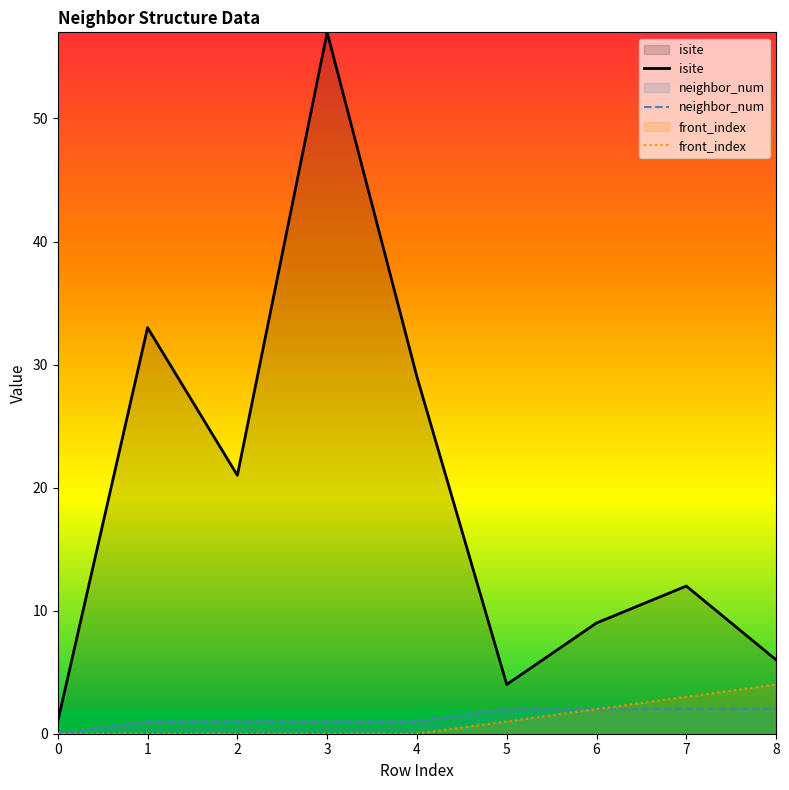

How many interior local peaks does the isite series have?

3